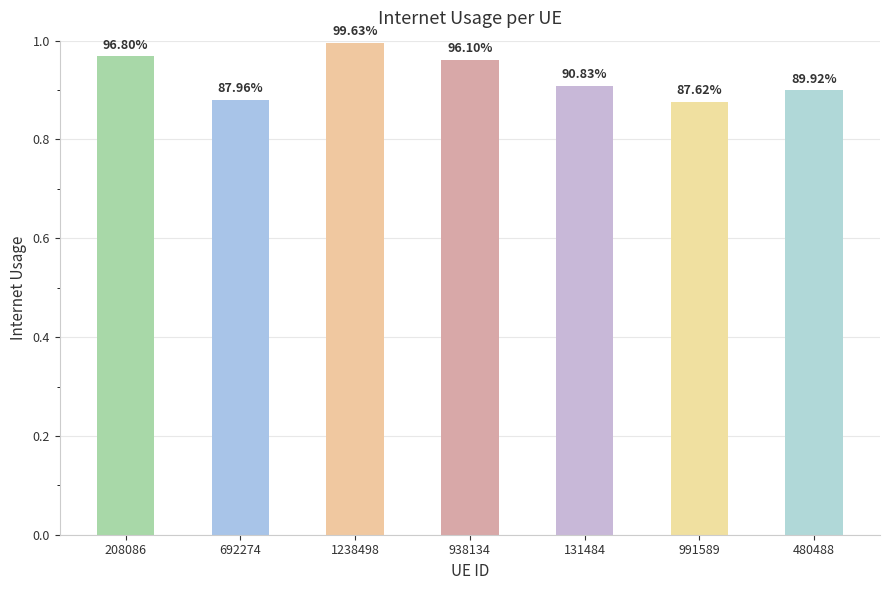

What is the value of the 1st bar from the left?

1.0